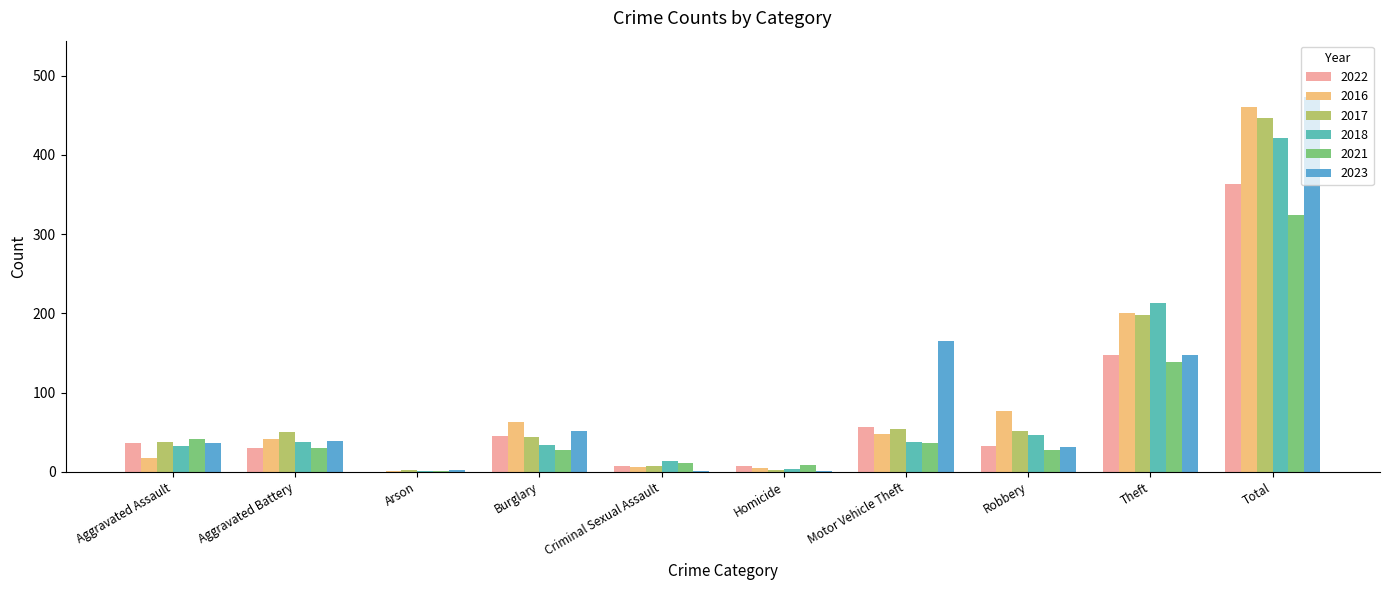

What is the difference between the 2023 values at Burglary and Criminal Sexual Assault?

50